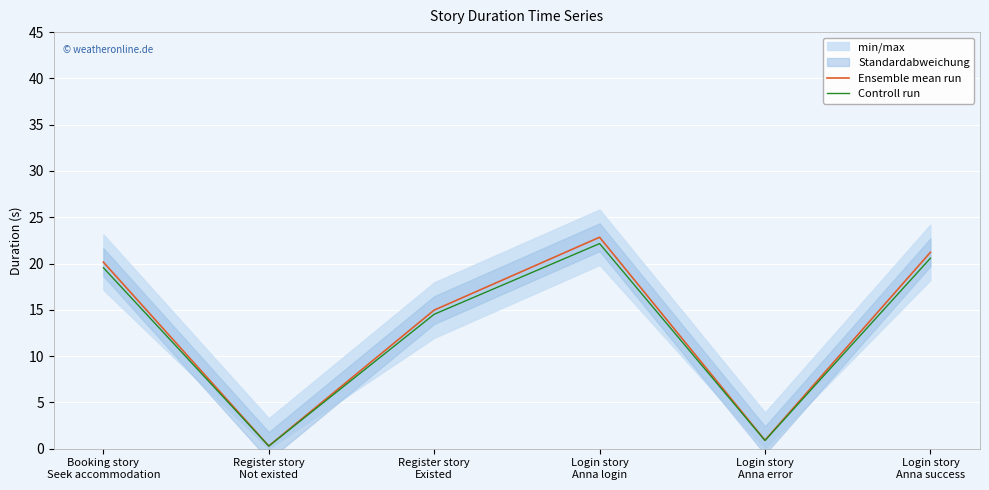

Which has a higher value, Login story
Anna login or Login story
Anna success?

Login story
Anna login